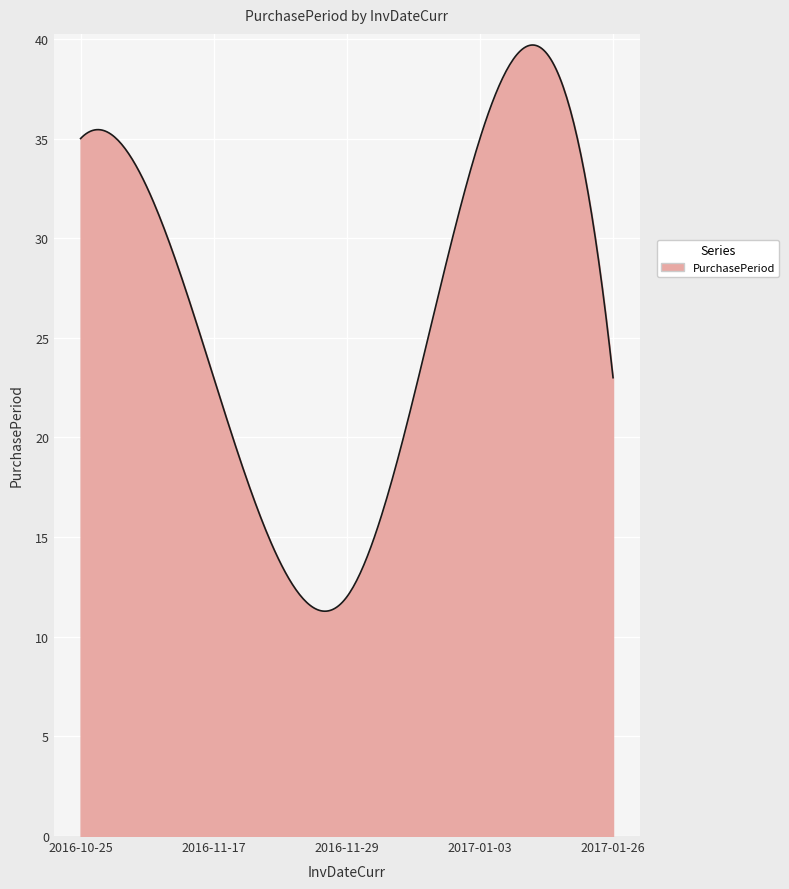

What is the minimum value shown in the chart?

11.3